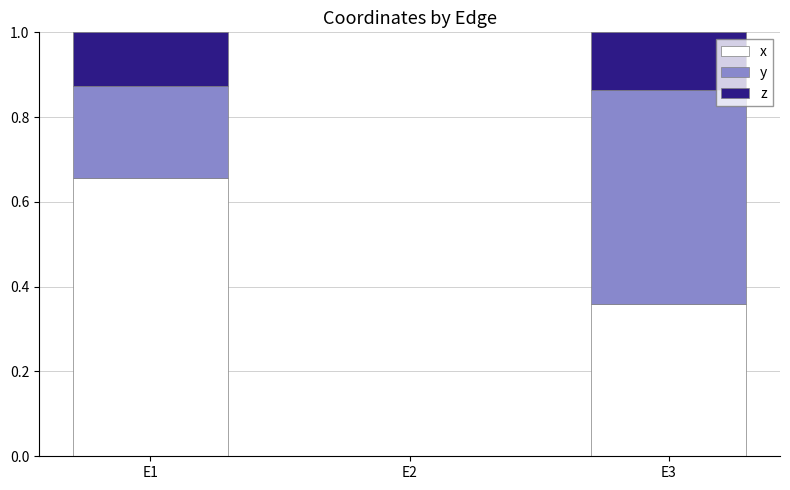

Does the chart contain stacked bars?

Yes